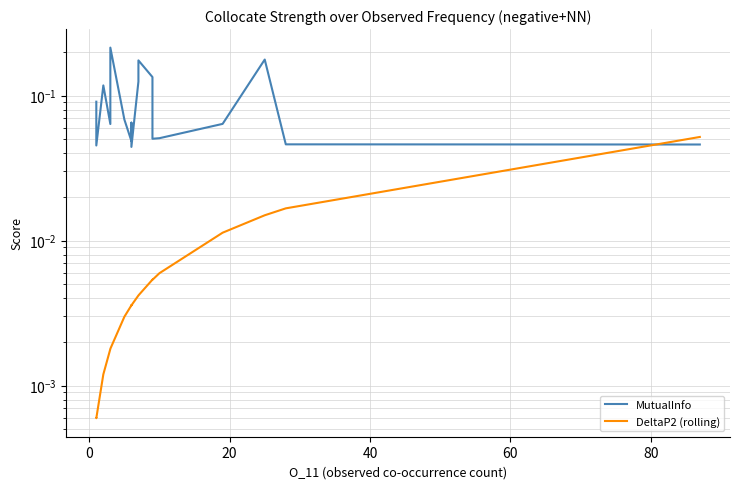

True or false: DeltaP2 (rolling) and MutualInfo intersect in this chart.

True